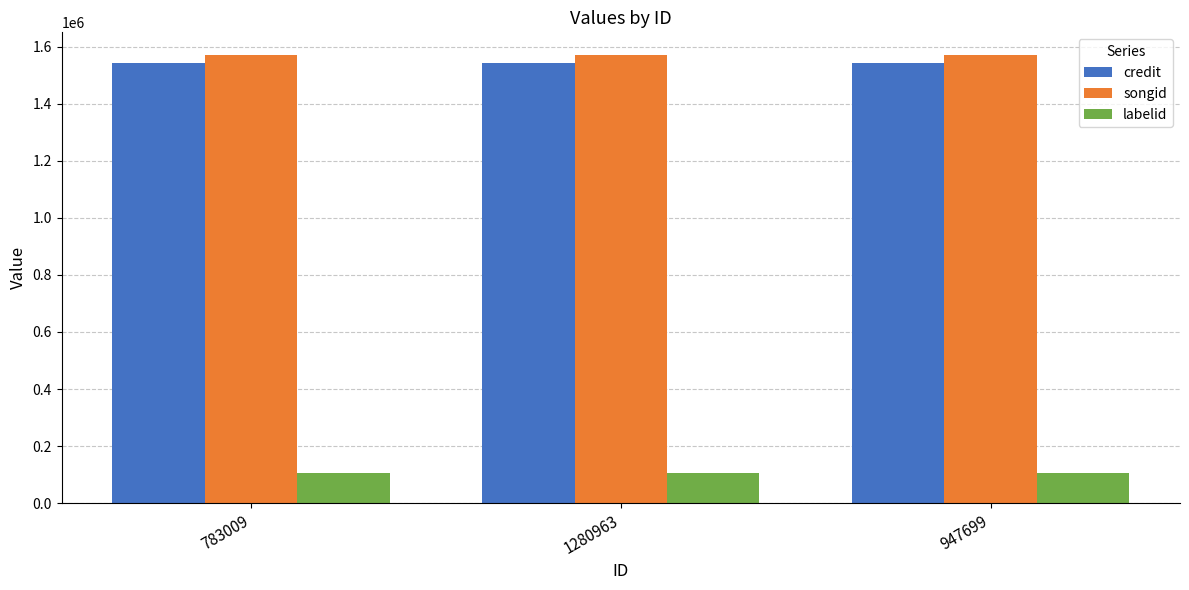

What is the average value of the credit series?

1542381